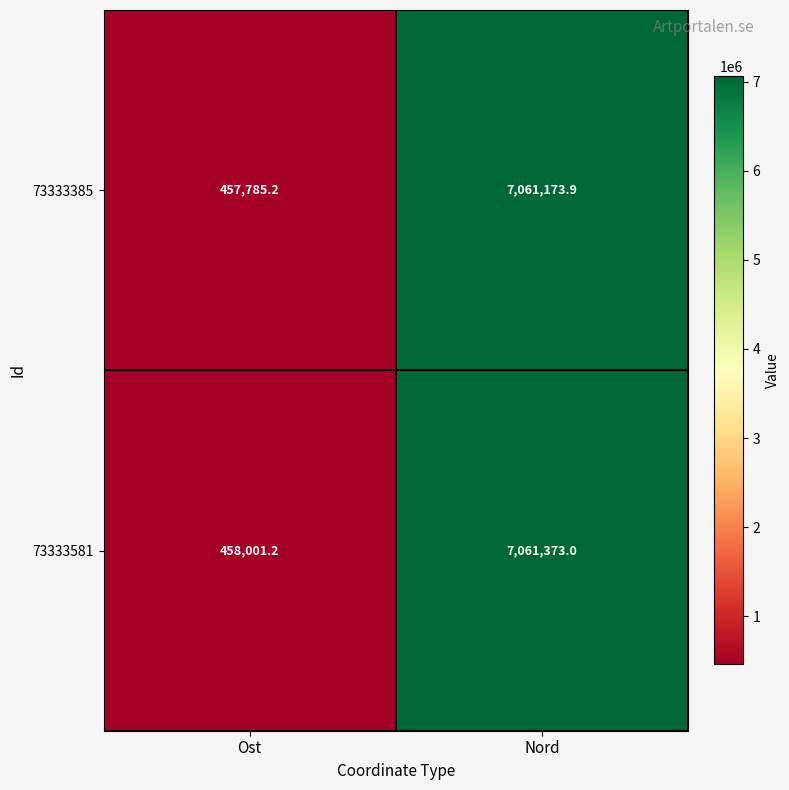

How many categories are shown in the chart?

2